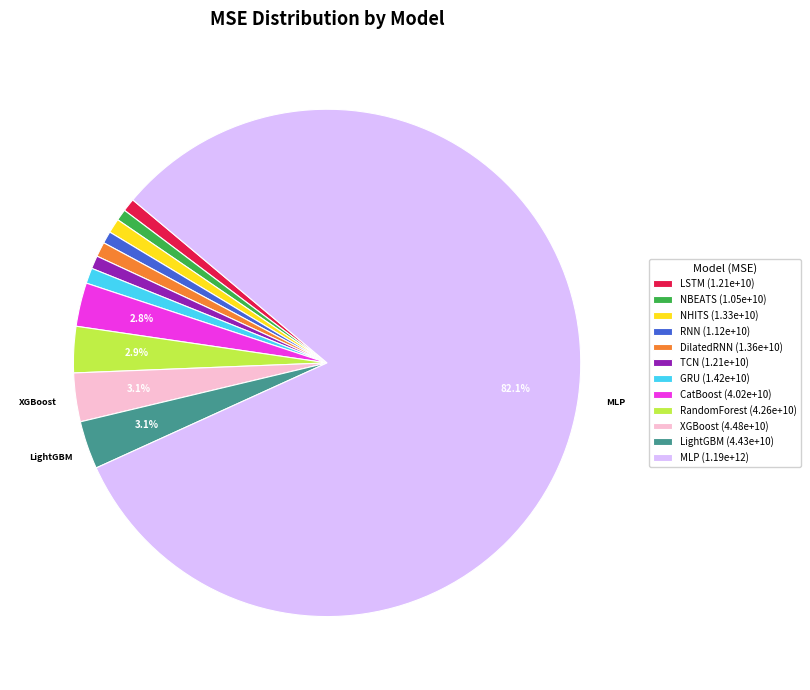

Is MLP the majority of the pie?

Yes